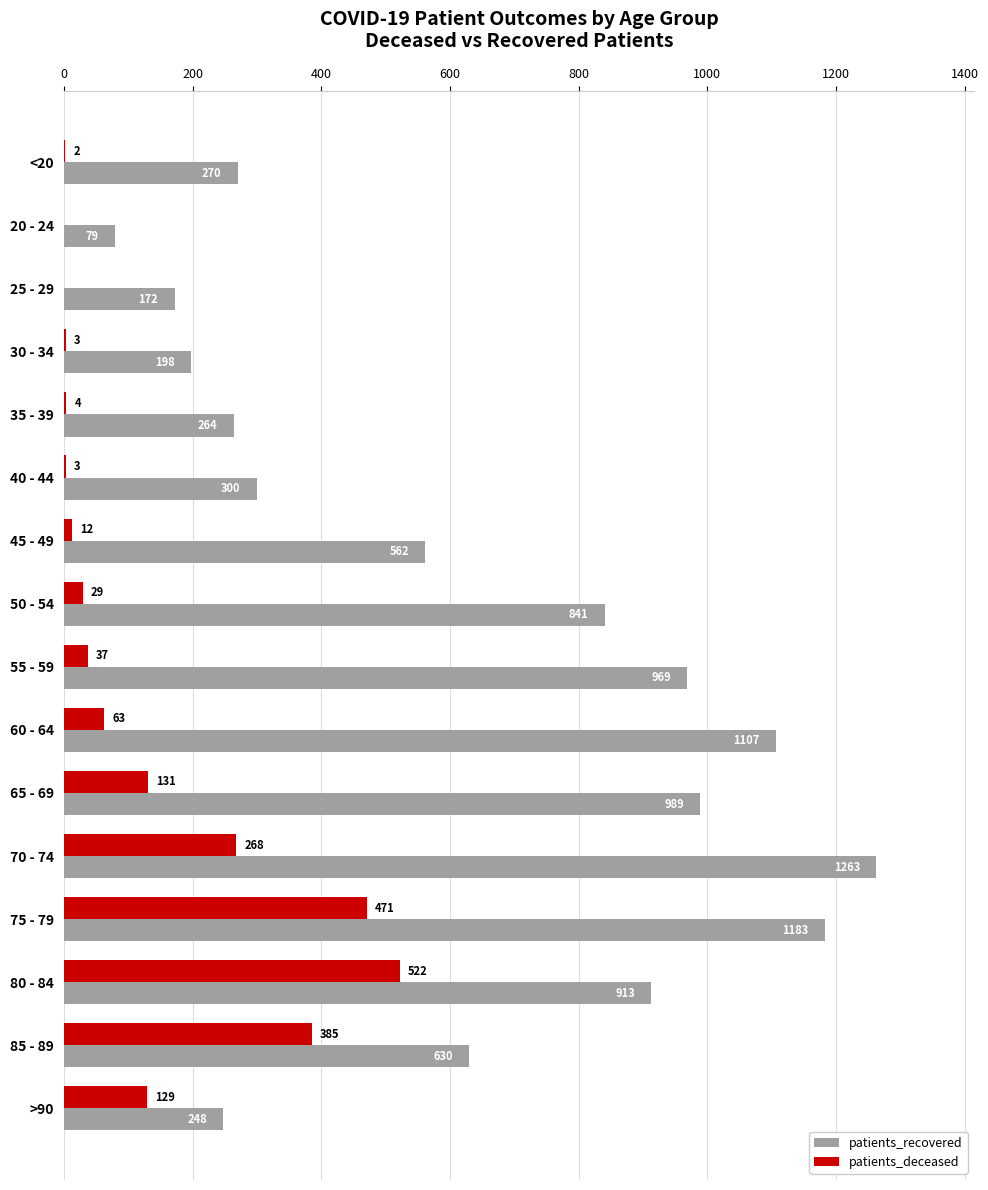

Between 25 - 29 and 60 - 64, which series saw the biggest shift?

patients_recovered